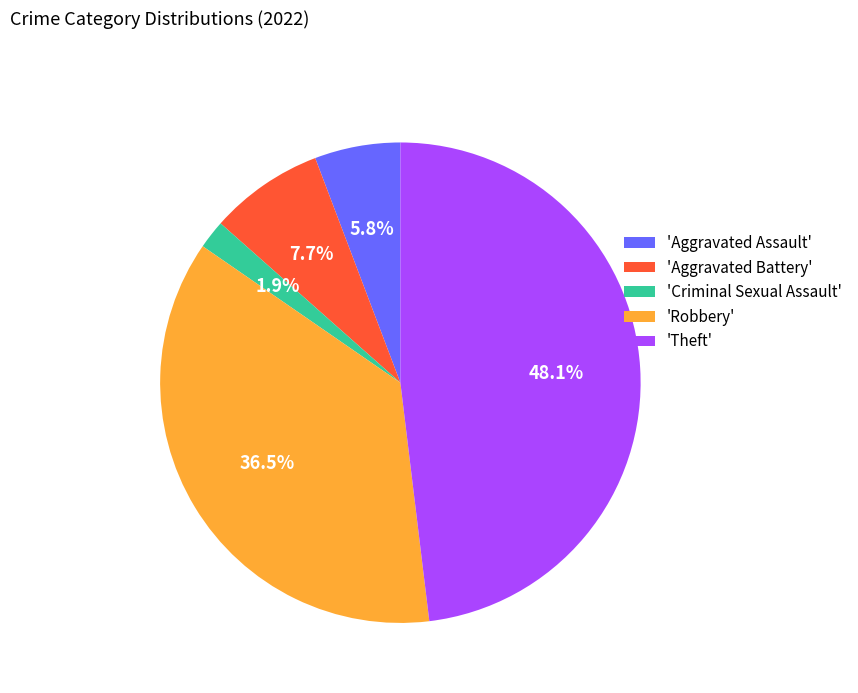

Which category has the biggest portion of the pie?

'Theft'